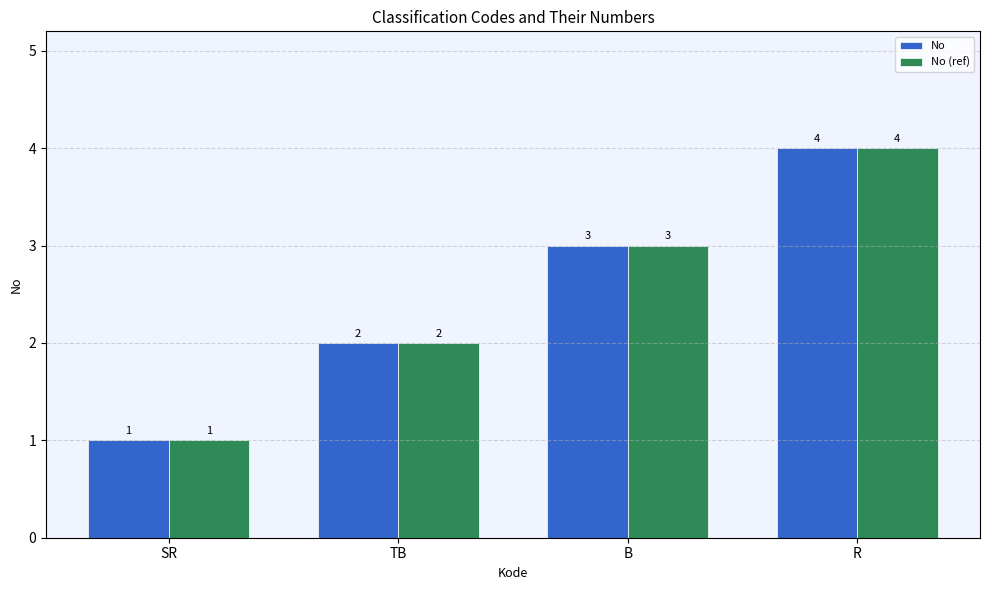

Count the number of categories in the chart.

4